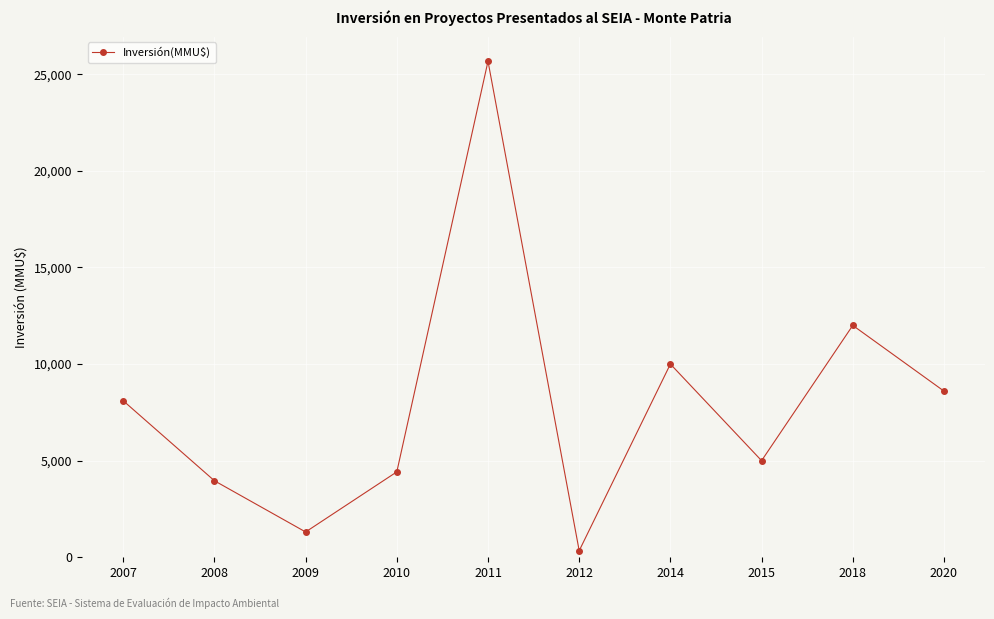

How many interior local valleys (lower than both neighbors) does the data have?

3